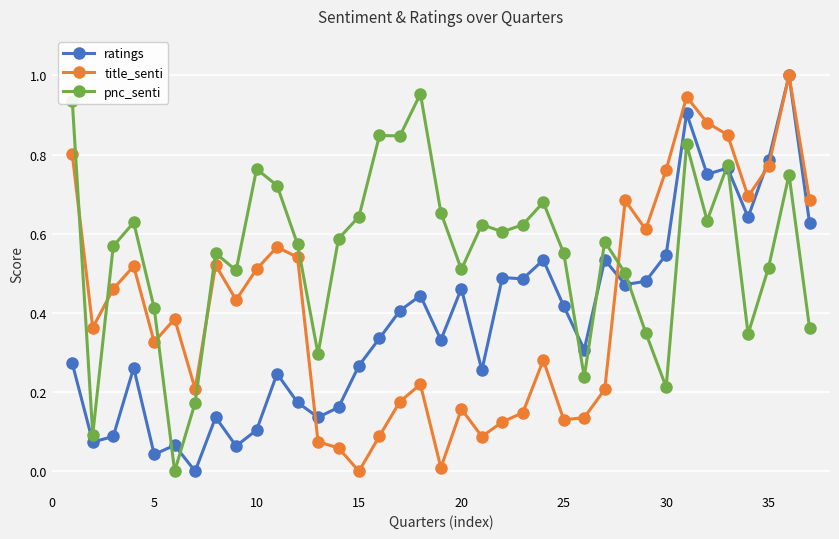

How many times do pnc_senti and title_senti cross each other?

5